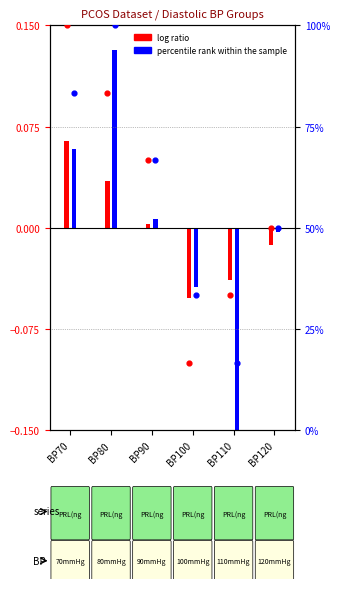

What is the change in value from 80 to 120?

-33.3